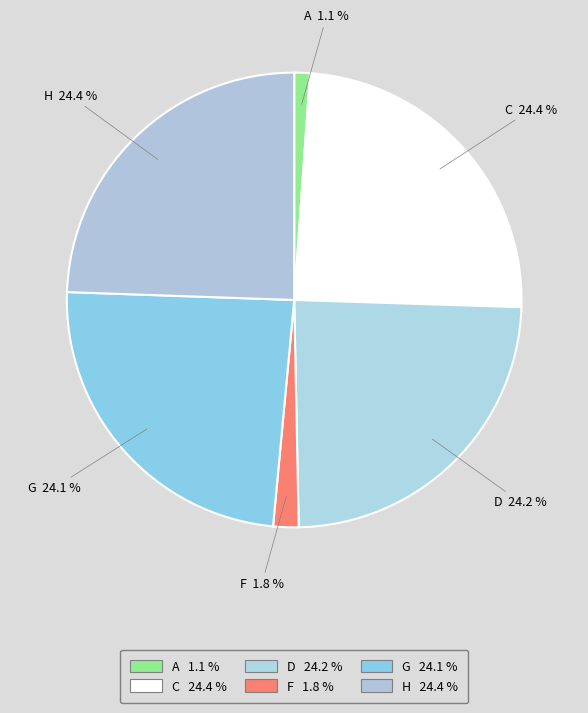

What portion of the pie excludes H?

75.6%